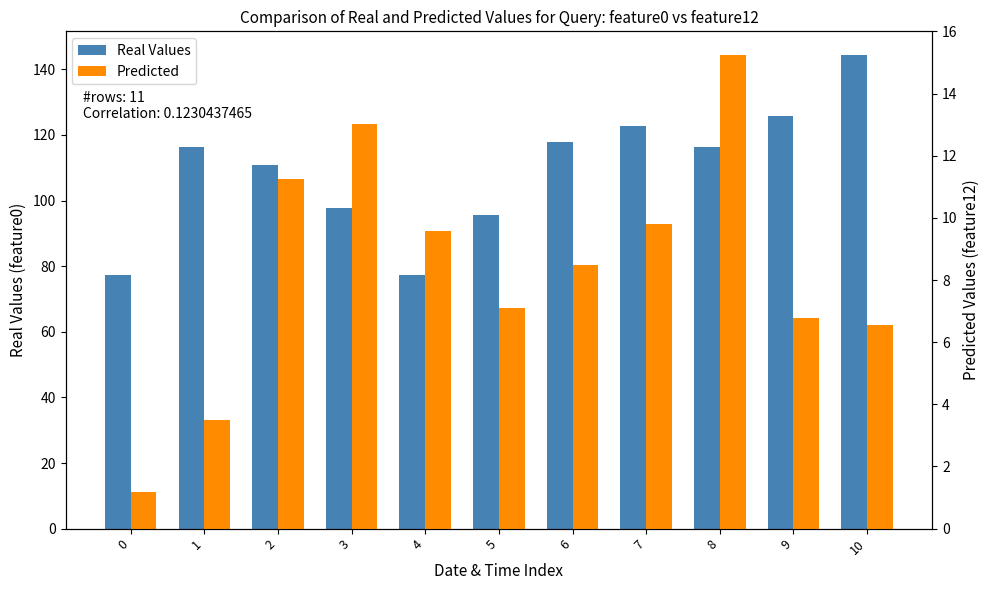

How many bars are there in each group?

2